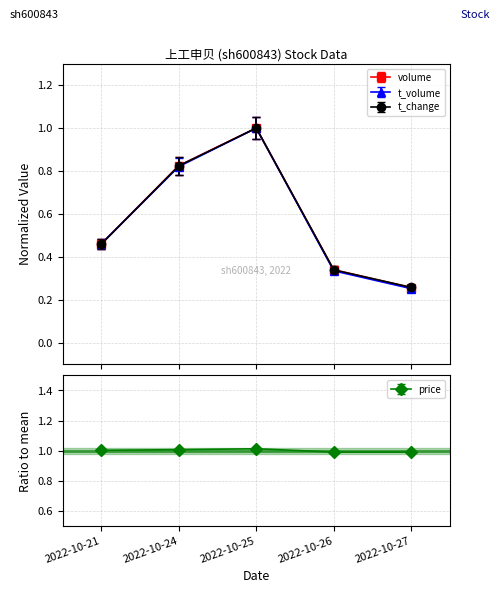

What is the minimum value shown in the chart?

0.3